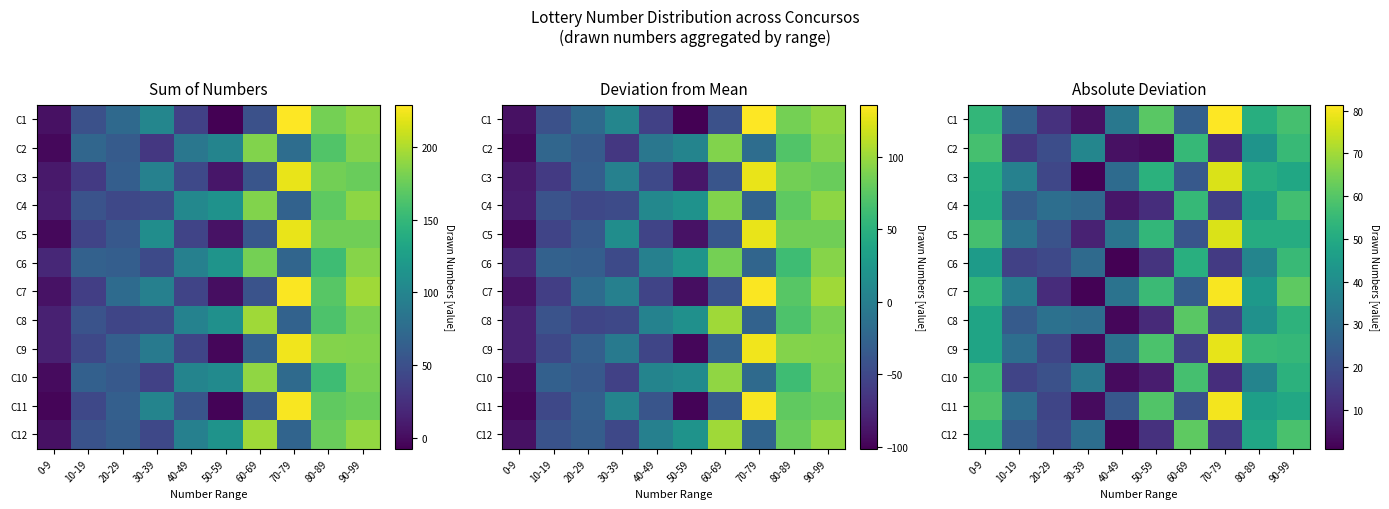

Is the value of C3 at 30-39 greater than the value of C1 at 90-99?

No